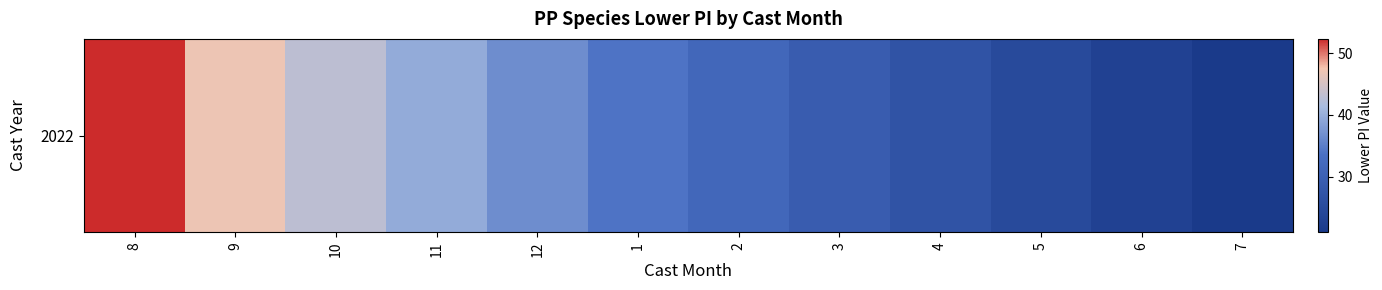

Rank the categories by value from lowest to highest.

7, 6, 5, 4, 3, 2, 1, 12, 11, 10, 9, 8